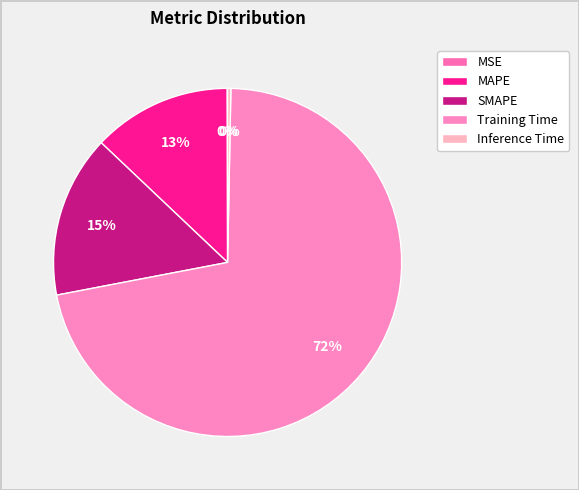

How many slices are in this pie chart?

5